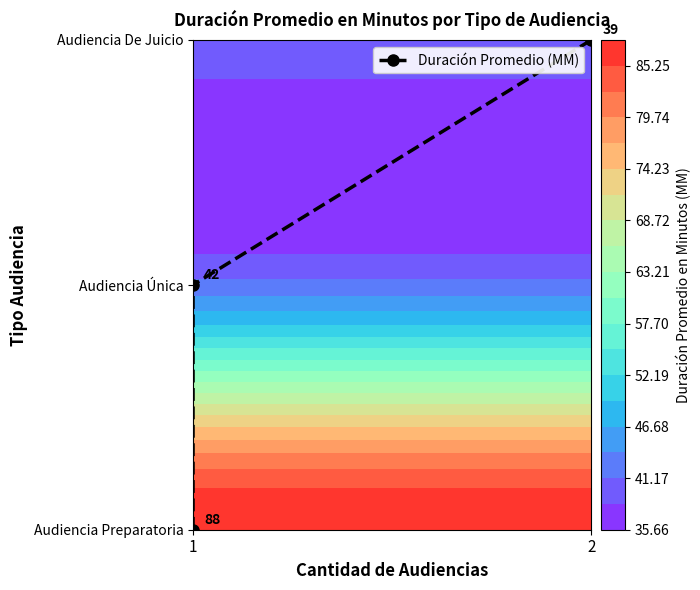

Where is the data nearest to the value 1?

1